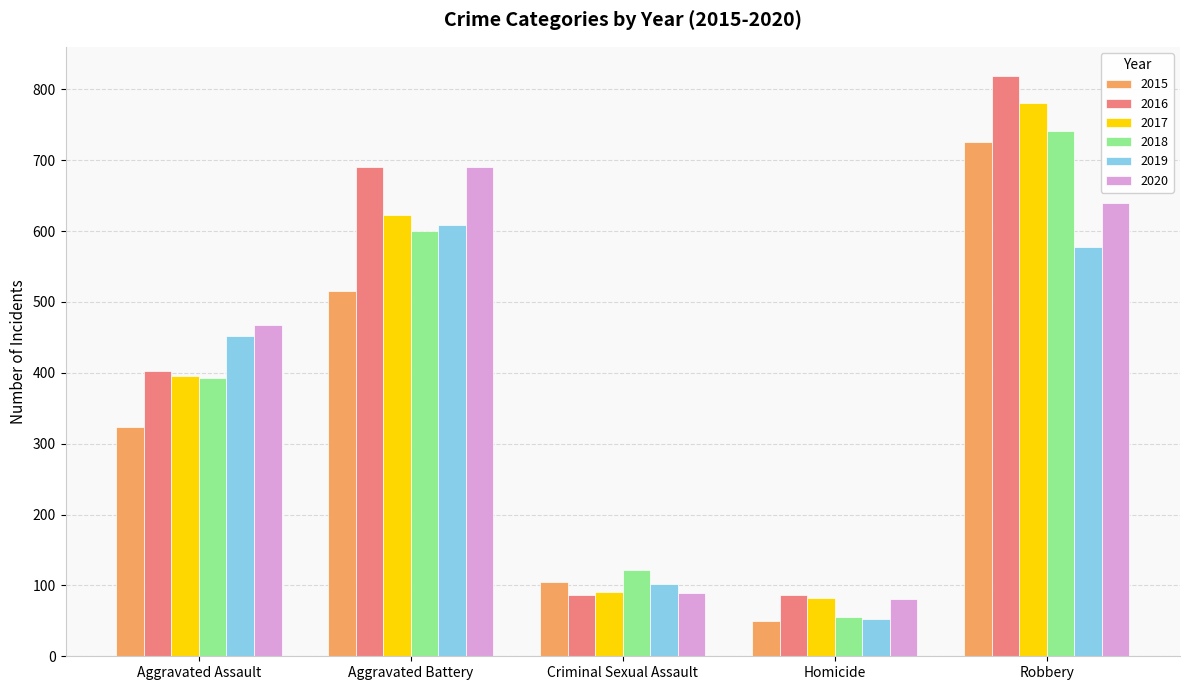

What are all the series names shown in the legend?

2015, 2016, 2017, 2018, 2019, 2020